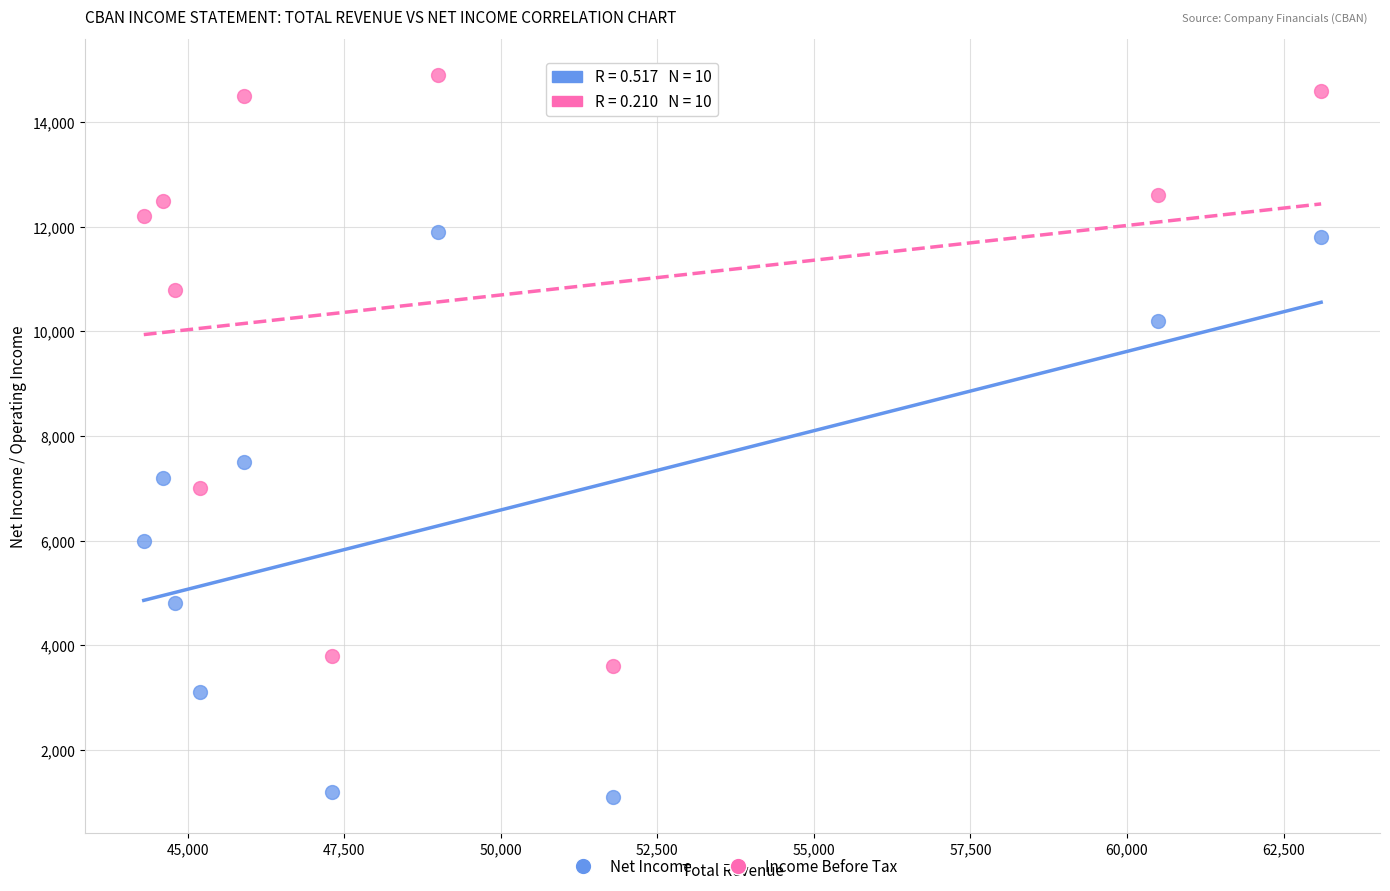

Which series reaches the maximum Y coordinate?

Income Before Tax